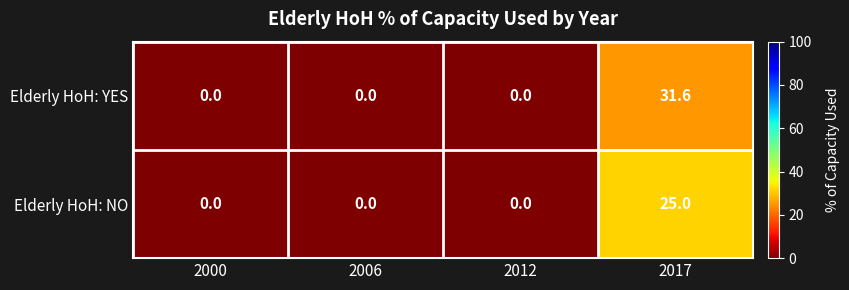

Which series has the largest total across all categories?

Elderly HoH: YES